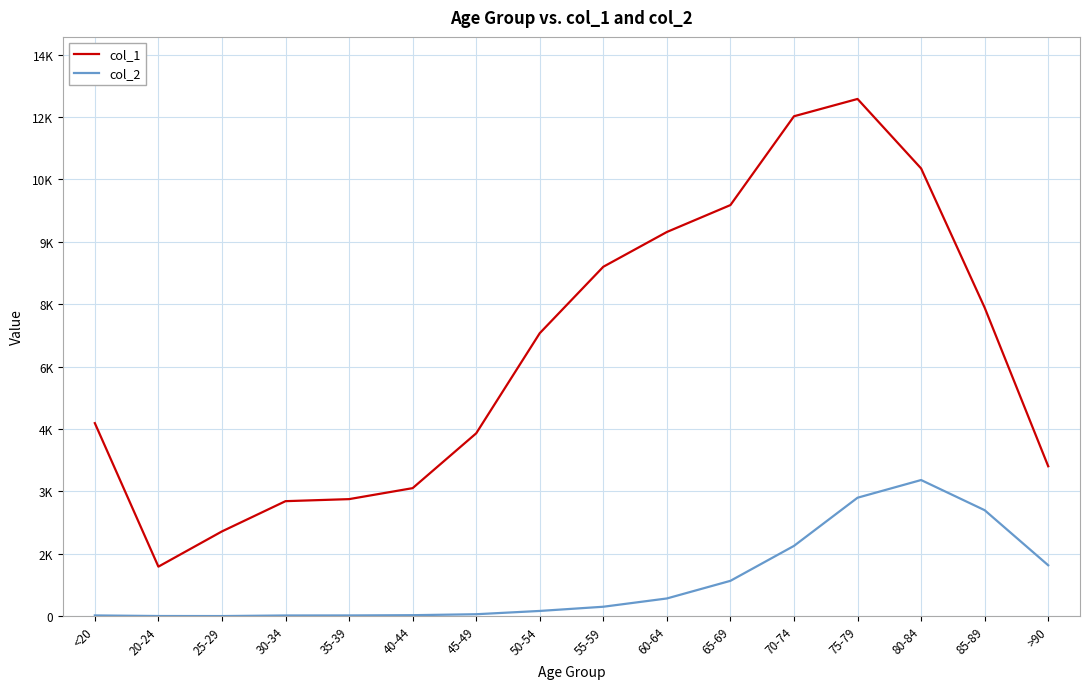

True or false: col_1 and col_2 intersect in this chart.

False